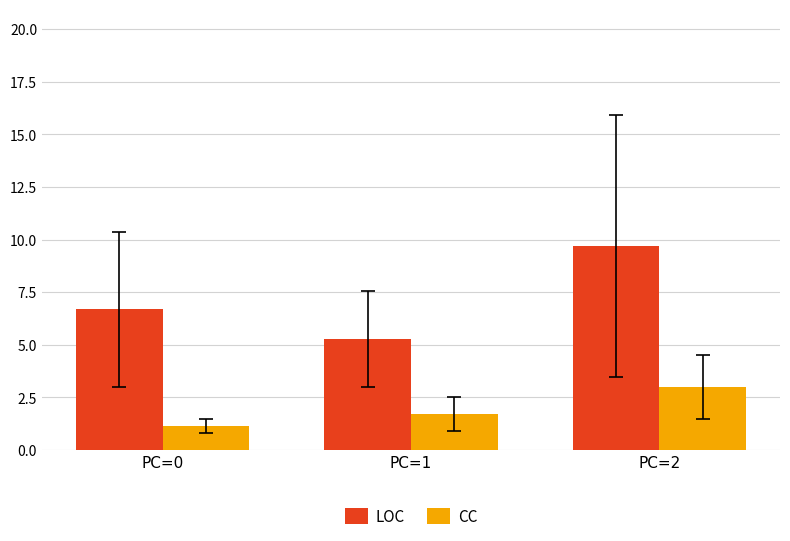

What is the total value across all series at PC=2?

12.7